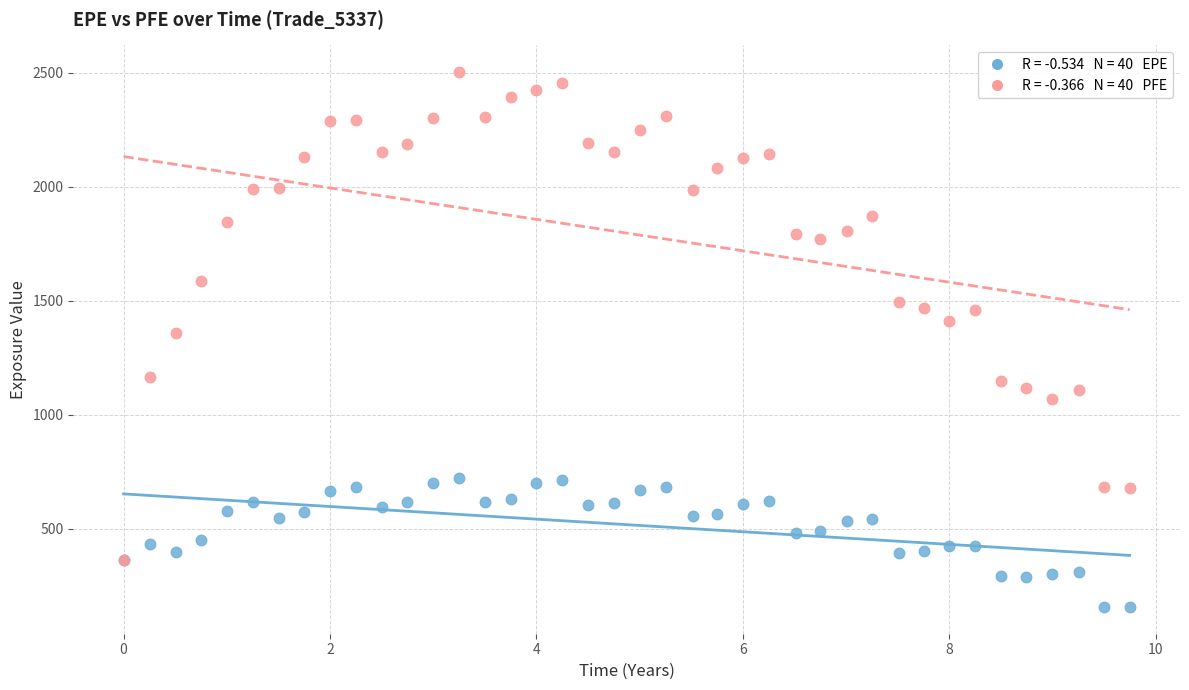

Across all series, what Y value is closest to 1330?

1358.5